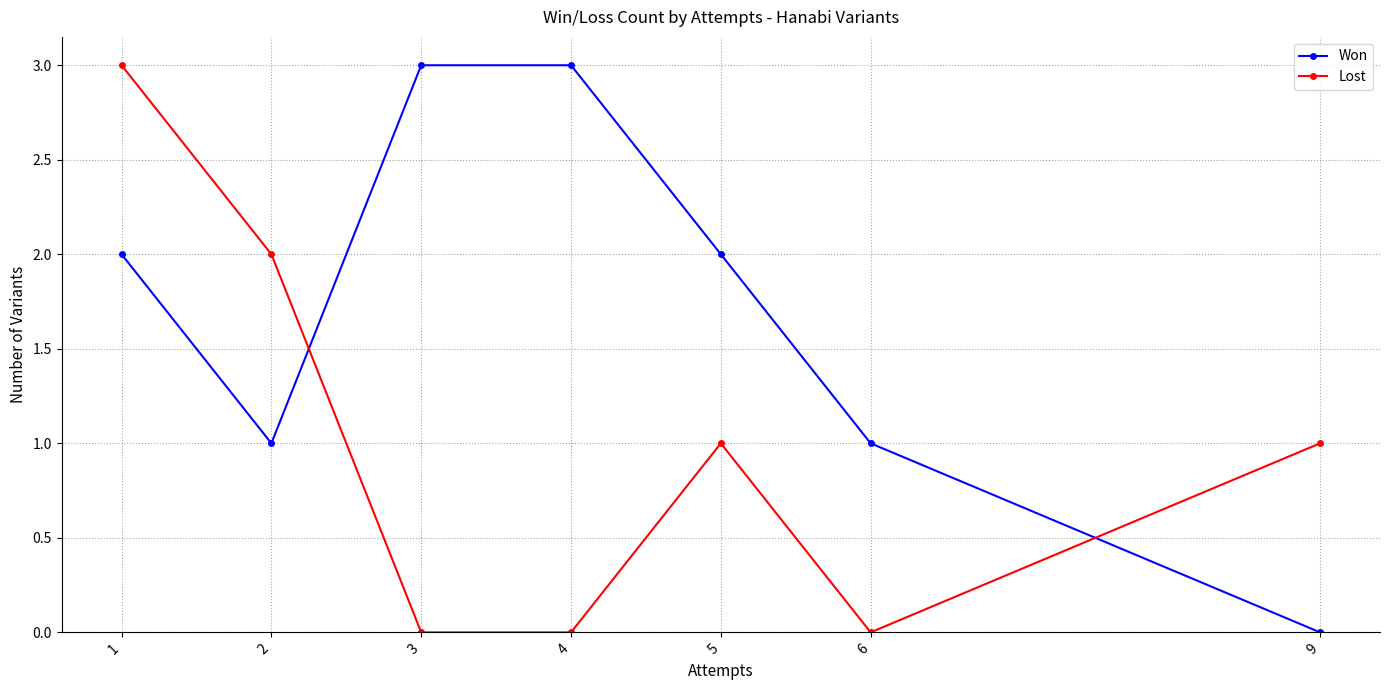

Which series changed the most between 5 and 9?

Won